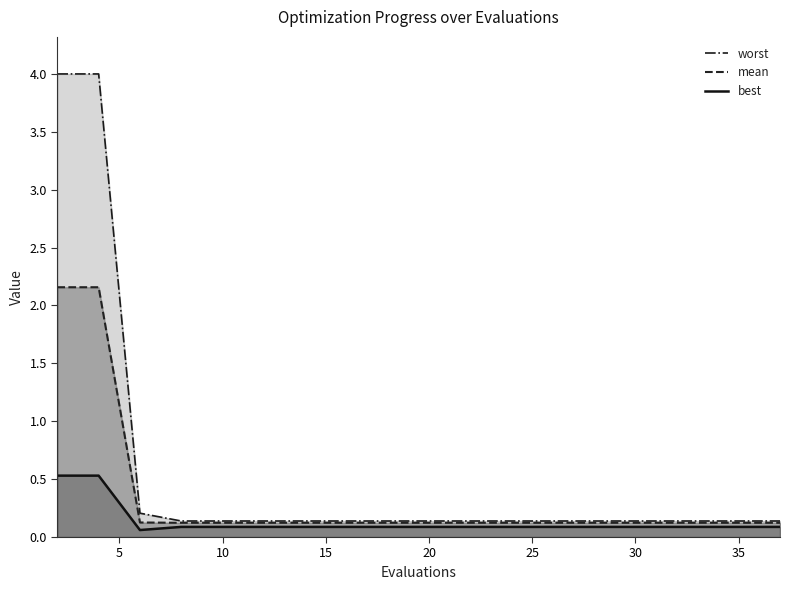

Which category has the highest value in the best series?

2